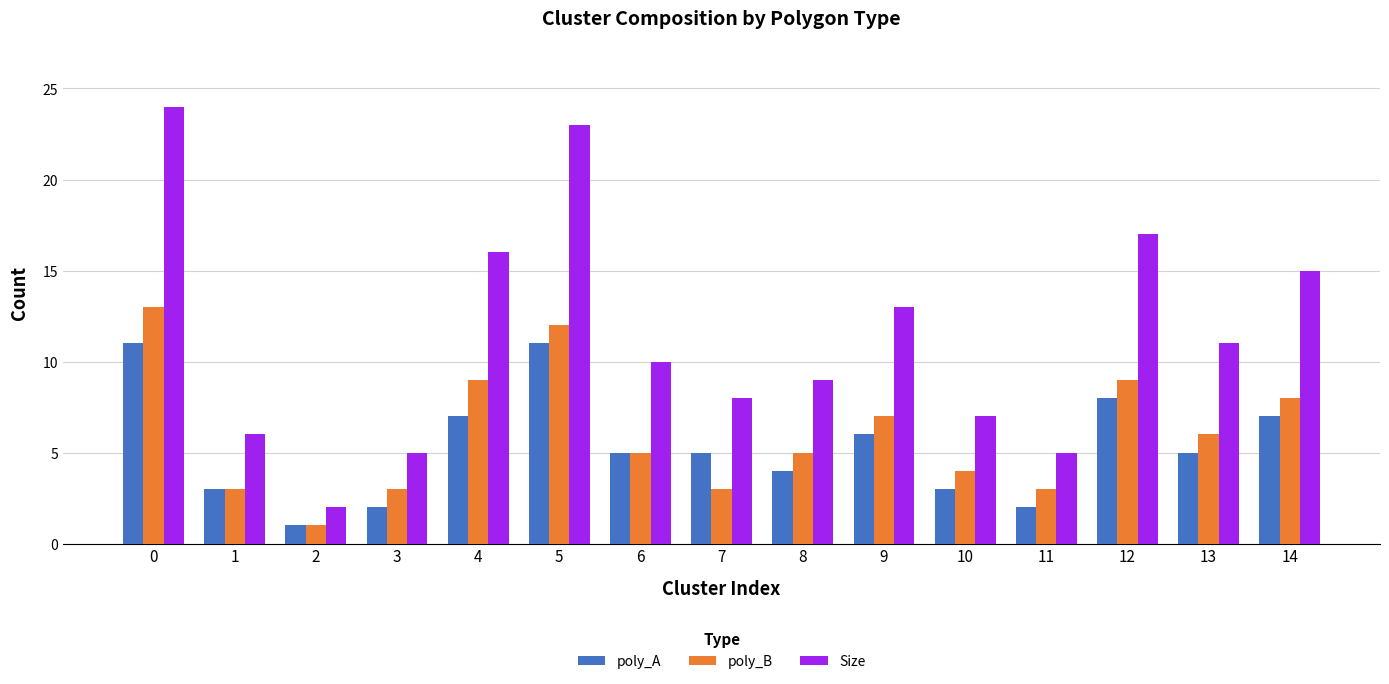

True or false: poly_A has a value of 2 at 11.

True